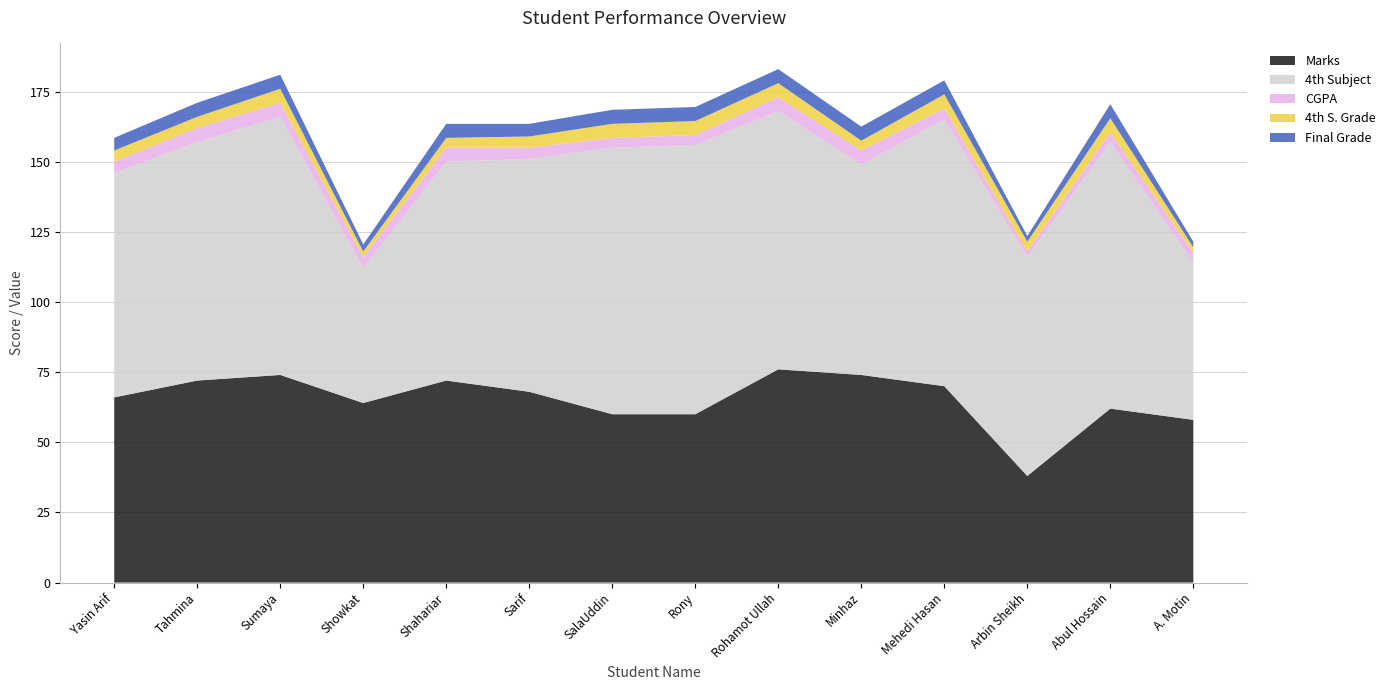

Reading left to right, transcribe all the data shown in this chart.

Marks: 66.0	72.0	74.0	64.0	72.0	68.0	60.0	60.0	76.0	74.0	70.0	38.0	62.0	58.0
4th Subject: 80.0	85.0	92.0	48.0	78.0	83.0	95.0	96.0	92.0	75.0	95.0	78.0	95.0	56.0
CGPA: 4.0	5.0	5.0	4.0	5.0	4.0	3.5	3.5	5.0	5.0	4.0	2.0	3.5	3.5
4th S. Grade: 4.0	4.0	5.0	2.0	3.5	4.0	5.0	5.0	5.0	3.5	5.0	3.5	5.0	2.0
Final Grade: 4.5	5.0	5.0	2.5	5.0	4.5	5.0	5.0	5.0	5.0	5.0	2.0	5.0	2.0